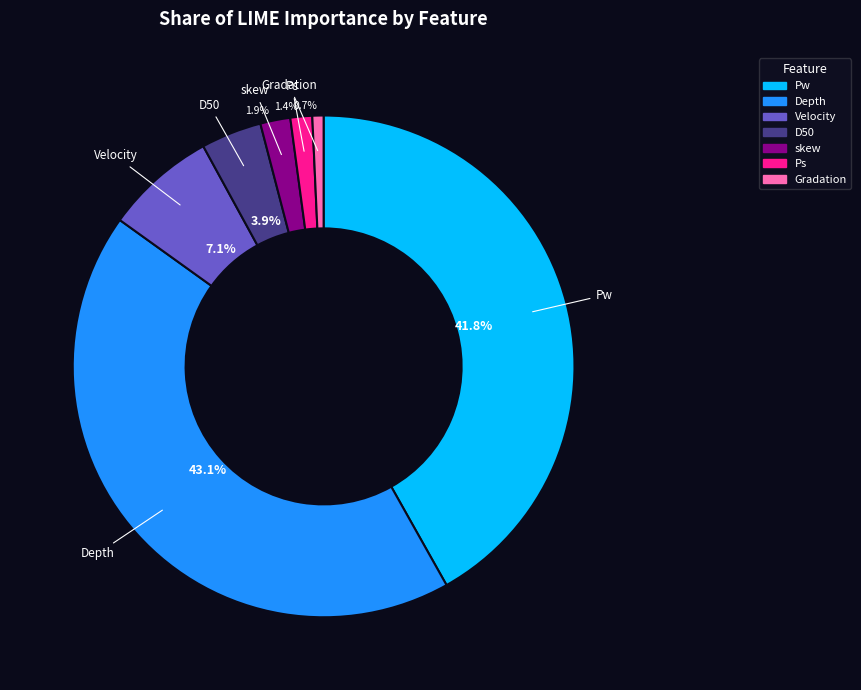

What percentage is NOT represented by Velocity?

92.9%